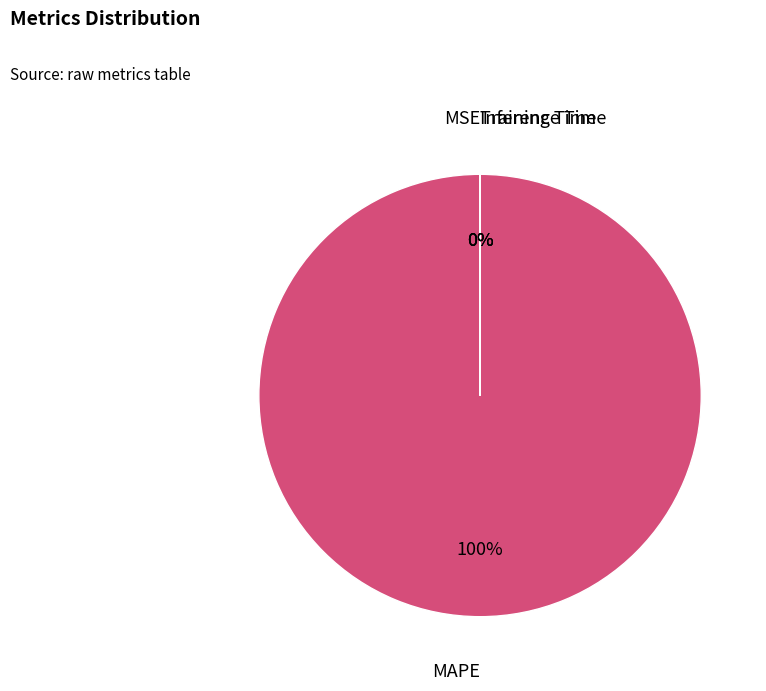

Is the sum of Training Time and MSE greater than half?

No